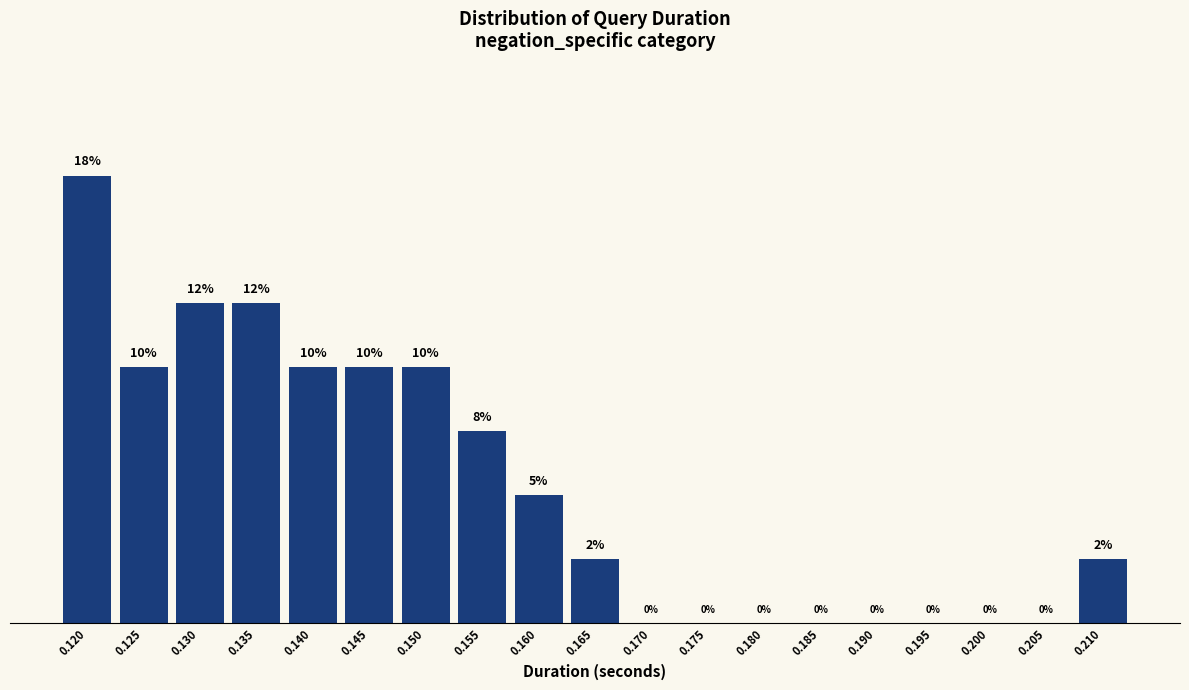

The value at 0.205 is -11.7. True or false?

False